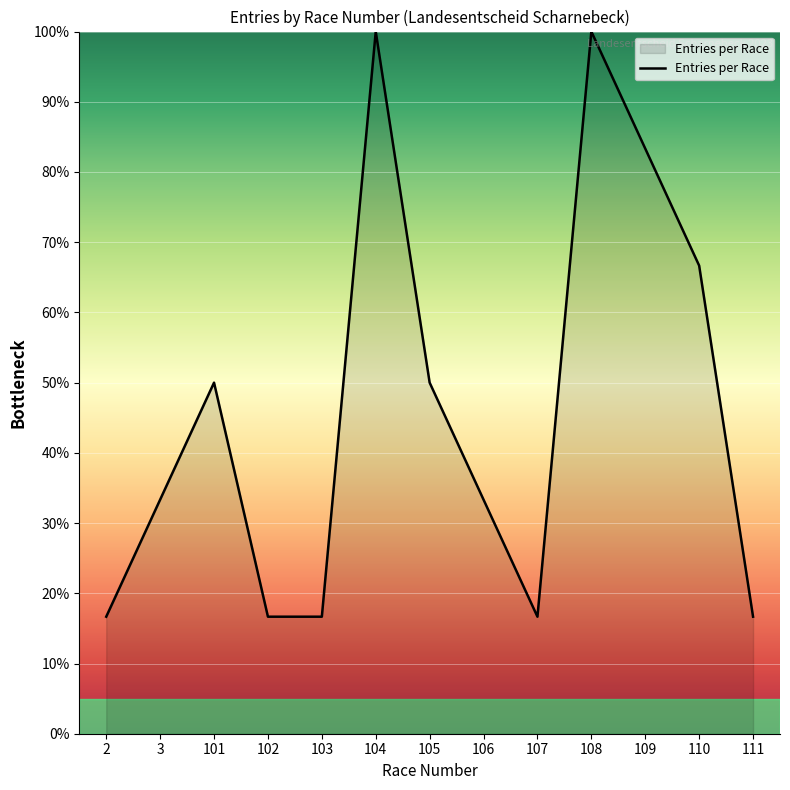

Reading left to right, transcribe all the data shown in this chart.

2=16.7	3=33.3	101=50.0	102=16.7	103=16.7	104=100.0	105=50.0	106=33.3	107=16.7	108=100.0	109=83.3	110=66.7	111=16.7